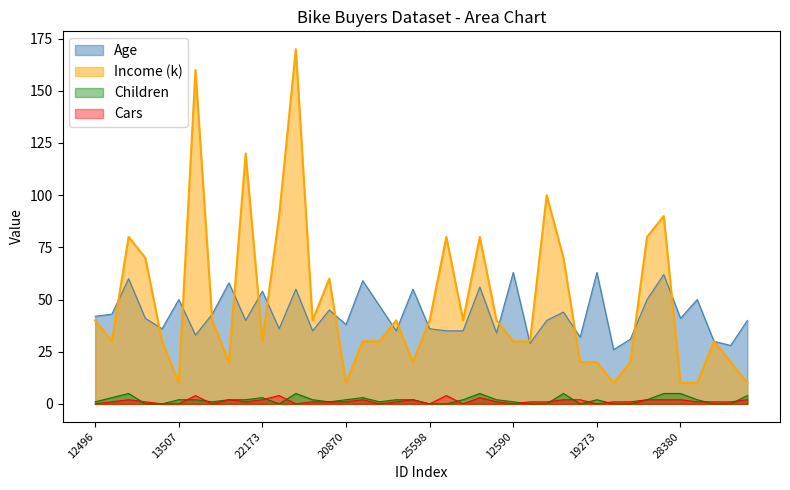

What is the label of the 34th point from the left?

18484